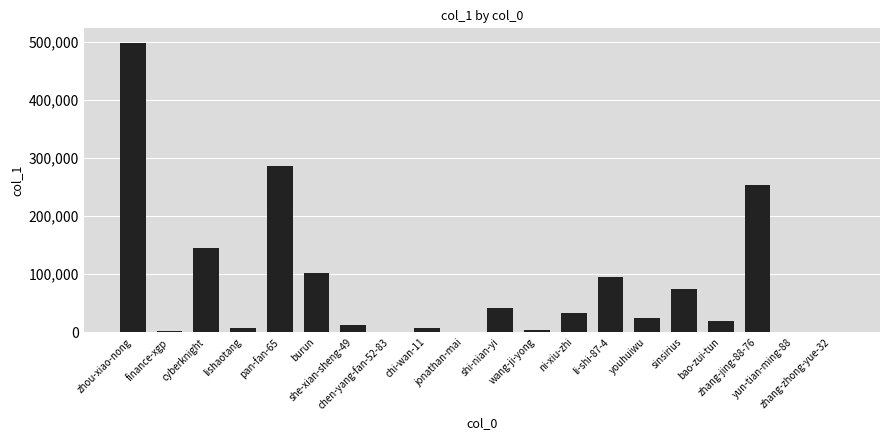

What is the maximum value shown in the chart?

497764